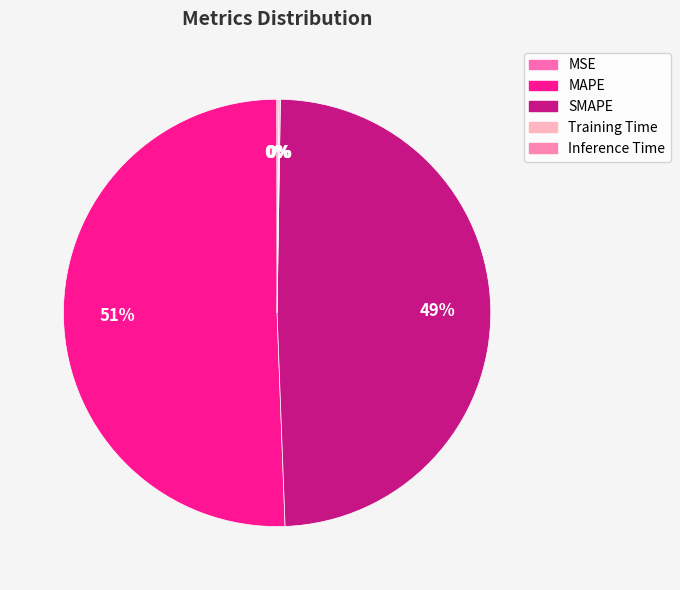

What percentage is NOT represented by MAPE?

49.4%